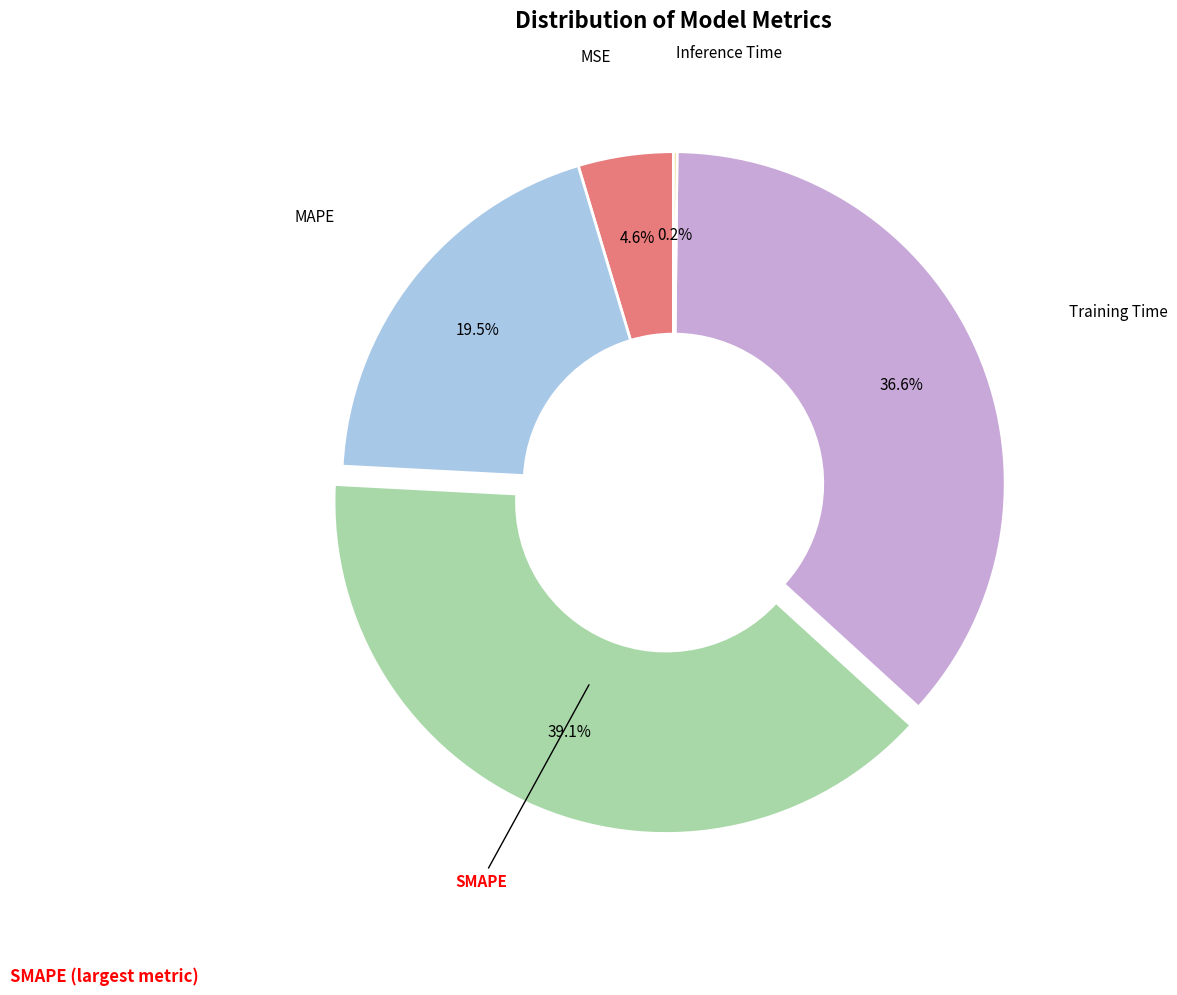

Between MSE and Training Time, which is larger?

Training Time